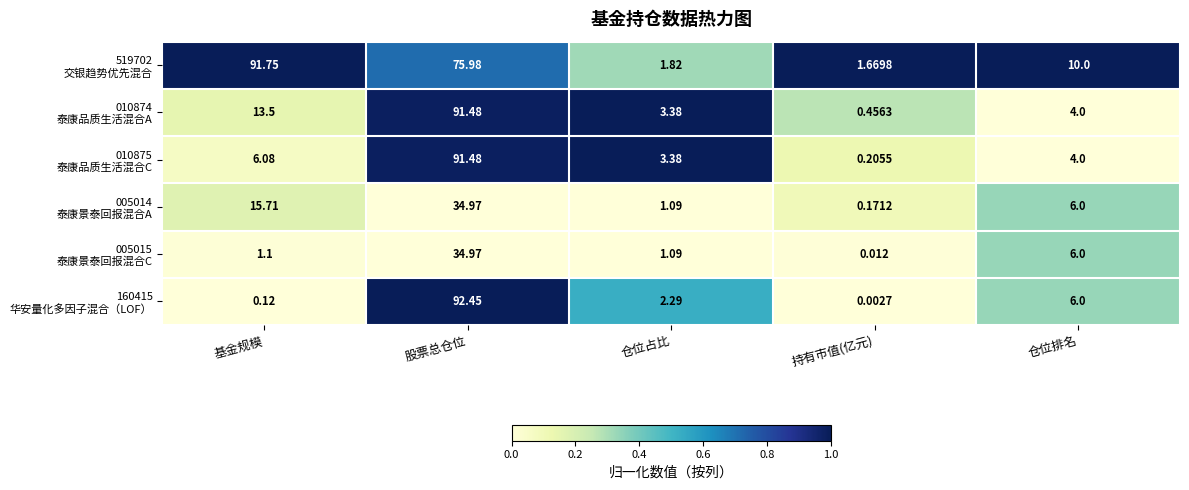

Which category has the lowest value across all series?

持有市值(亿元)